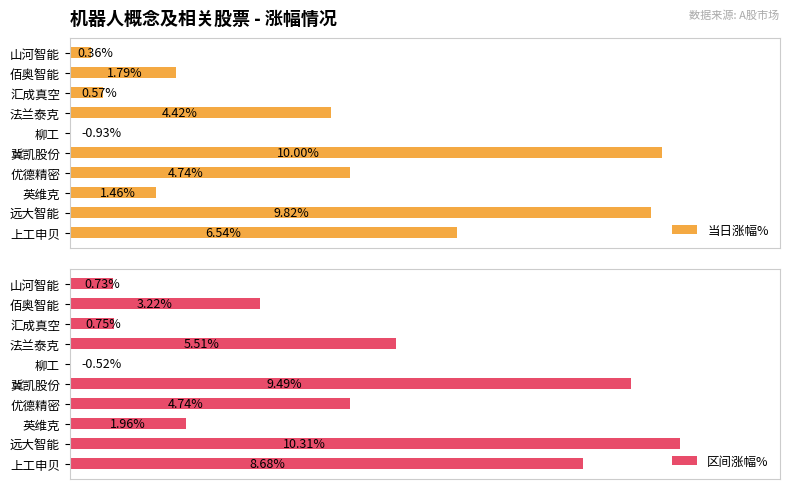

Which series has the largest total across all categories?

区间涨幅%